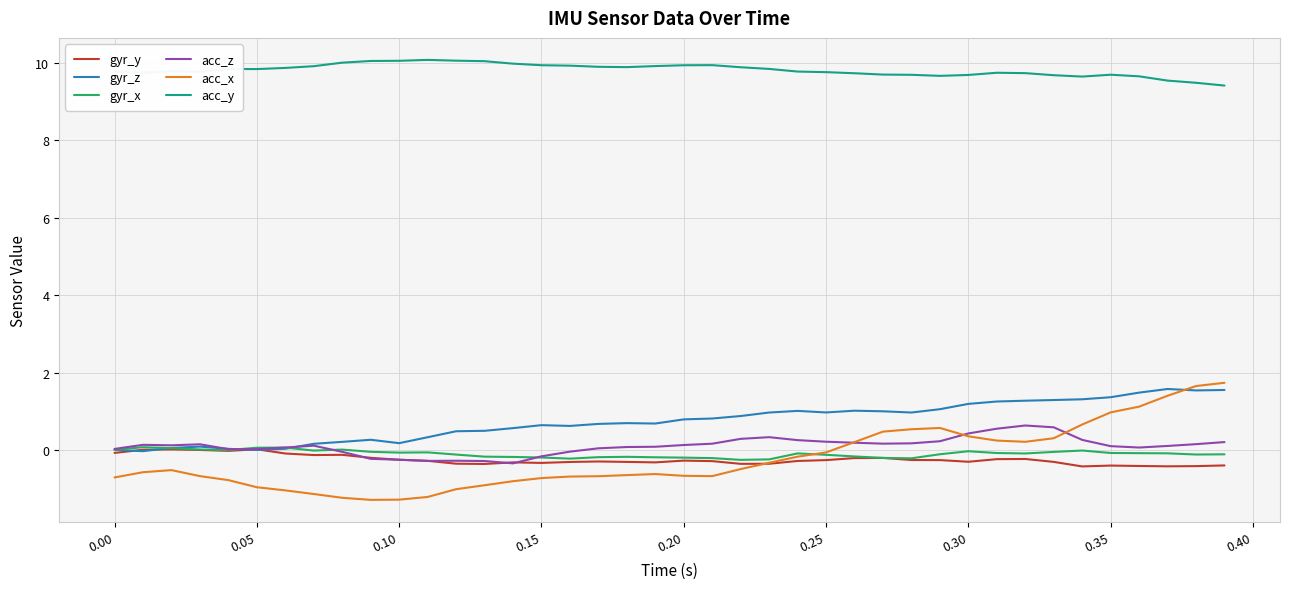

What is the difference between the maximum and minimum values in the gyr_z series?

1.6